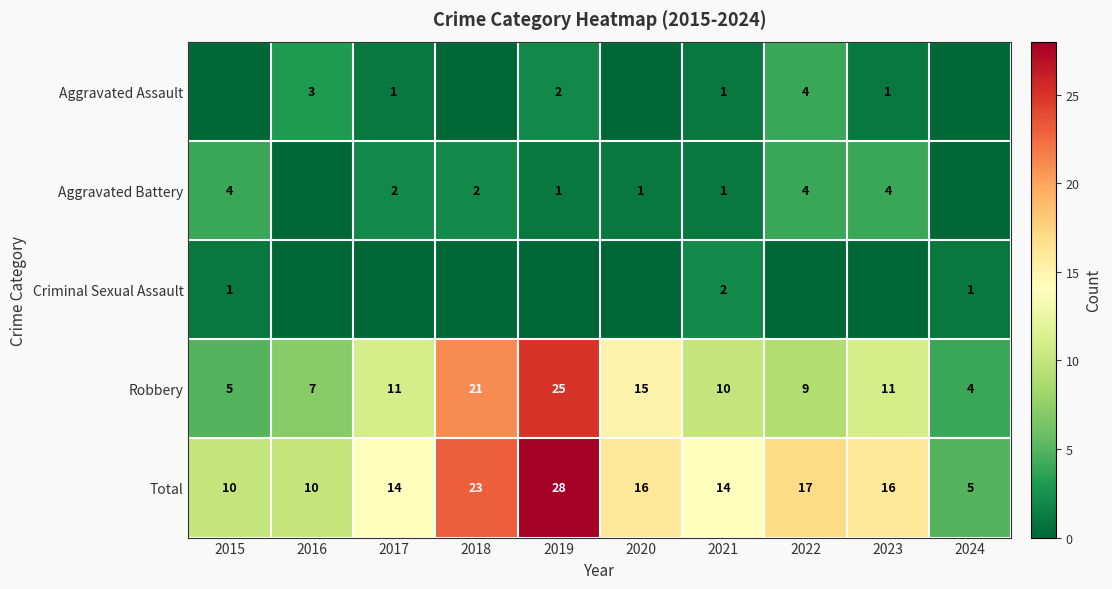

Is the value of Robbery at 2024 greater than the value of Criminal Sexual Assault at 2024?

Yes